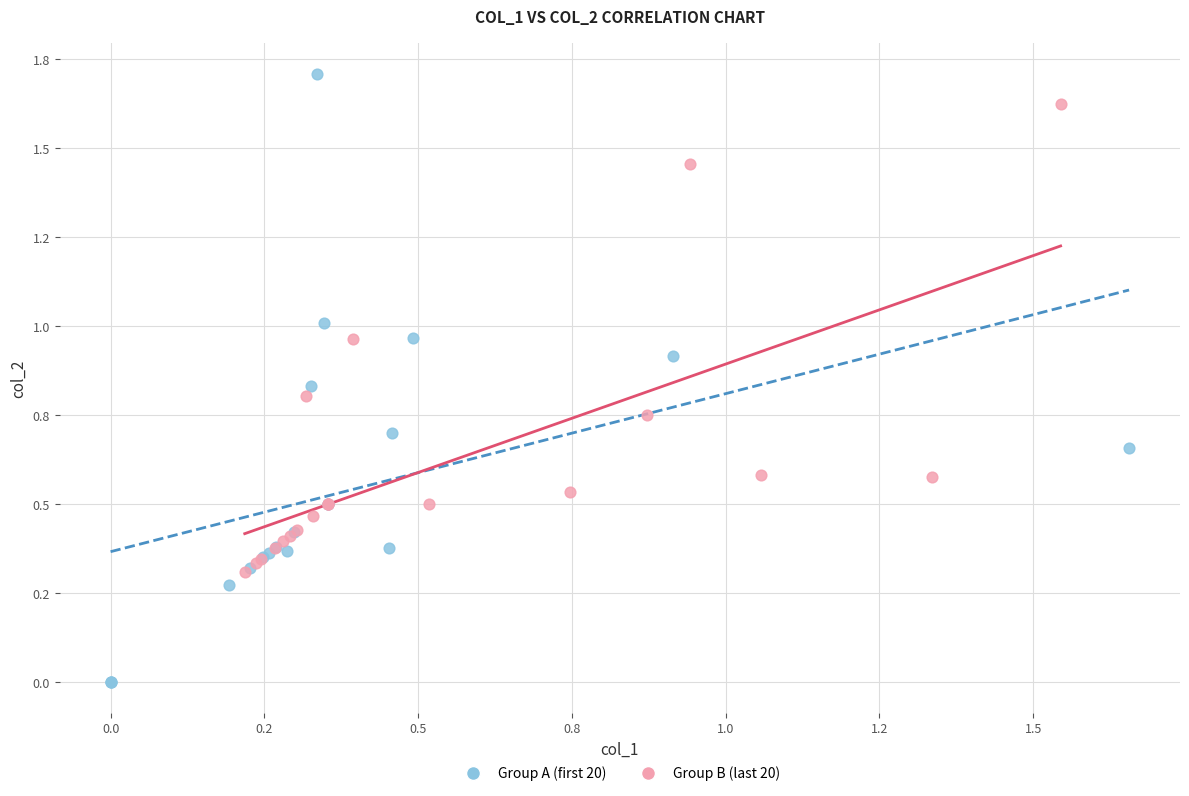

Which series contains the highest Y value?

Group A (first 20)